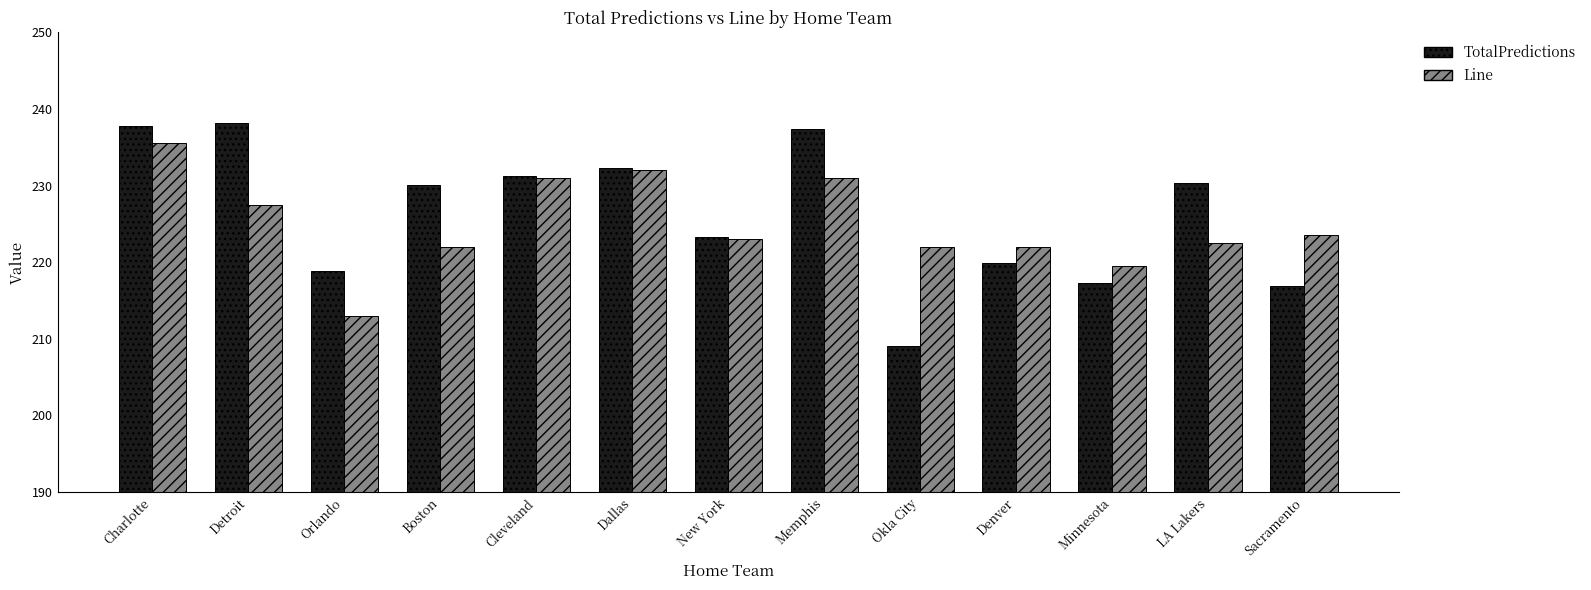

Which series has the widest spread of values?

TotalPredictions